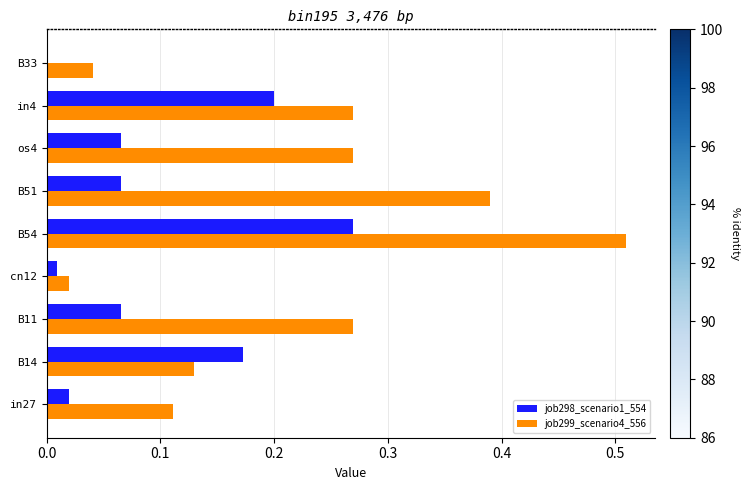

What is the sum of all job299_scenario4_556 values?

2.0